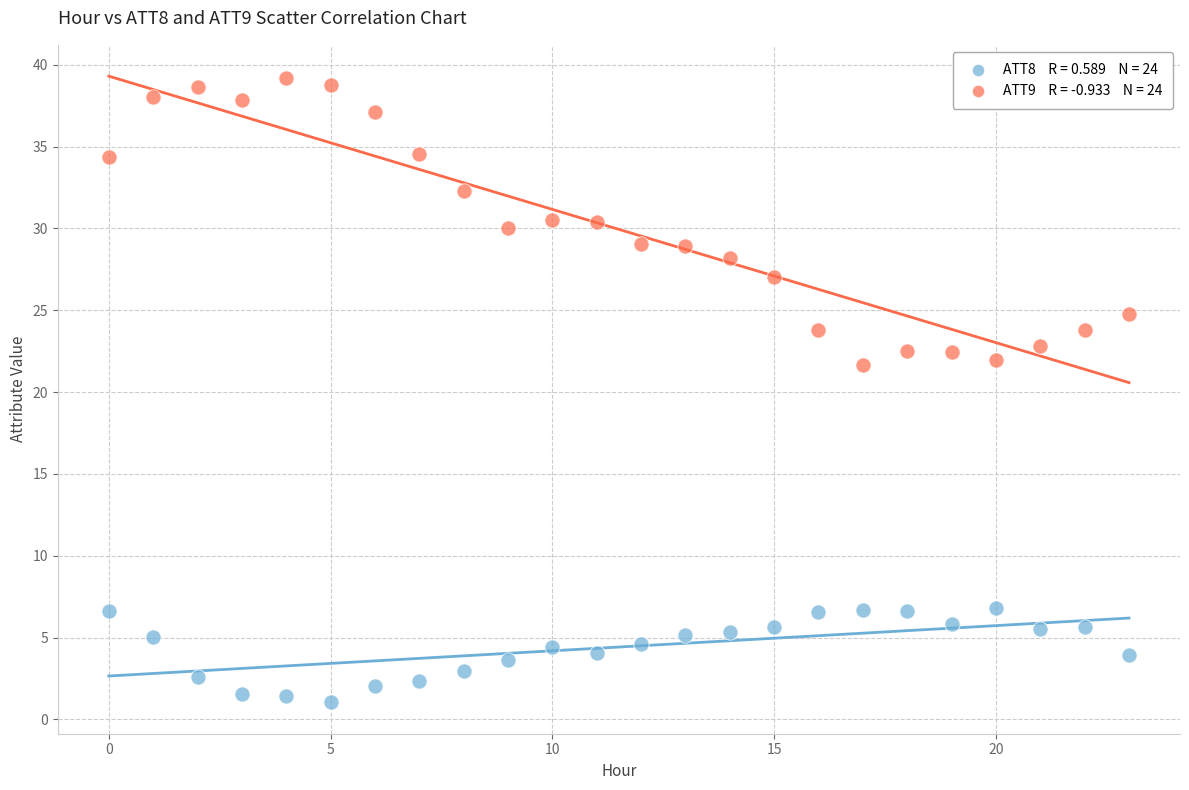

Across all data points, what is the range of Y values (max minus min)?

38.1